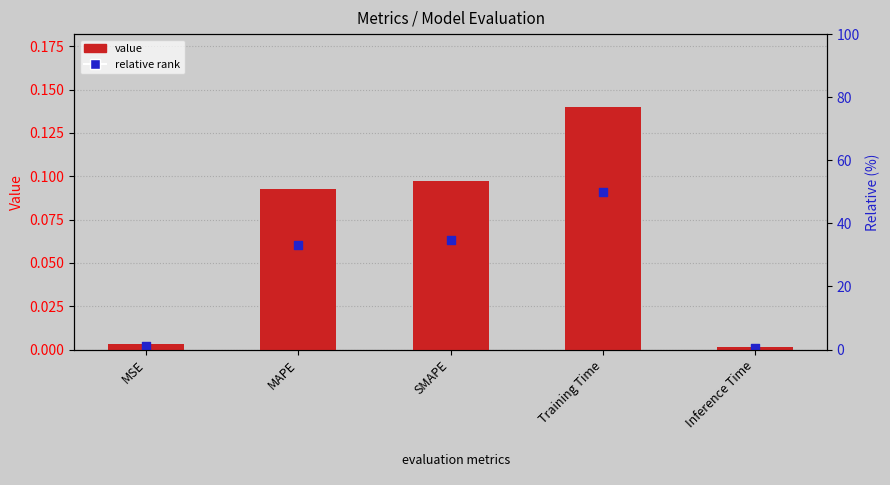

What are all the series names shown in the legend?

value, relative rank